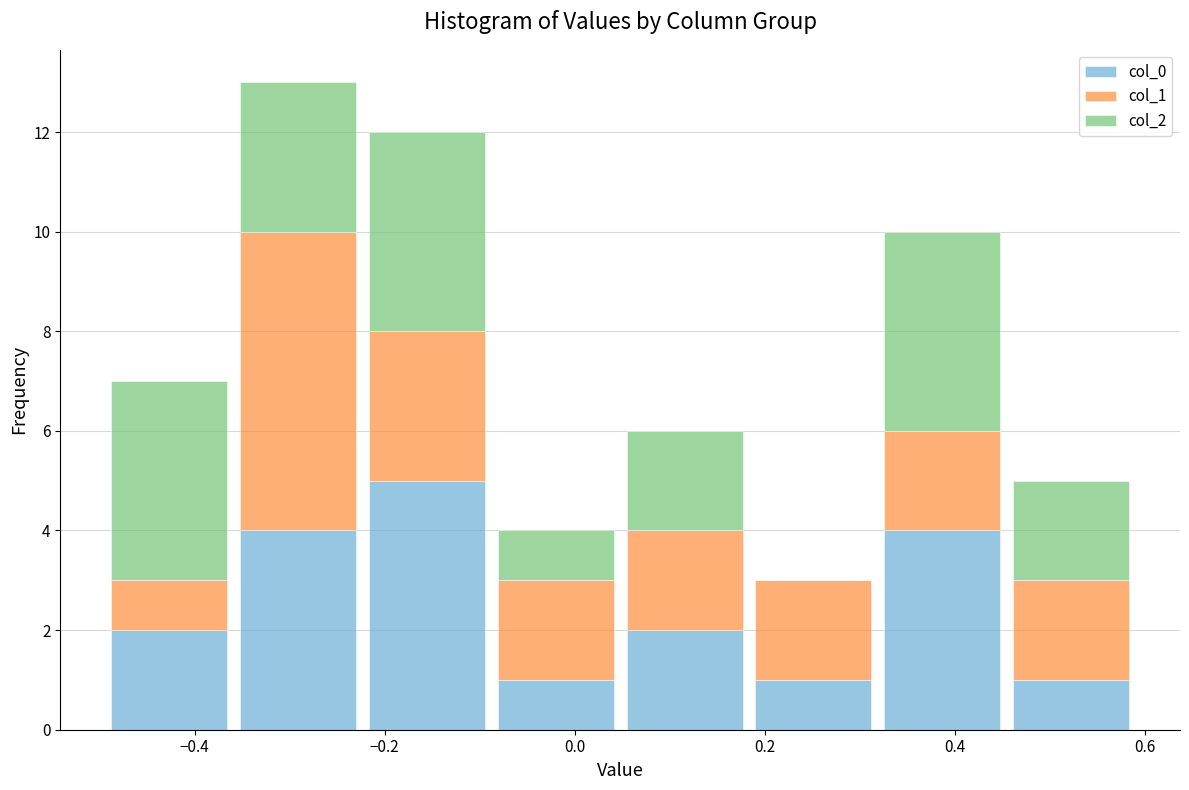

Reading left to right, list every stacked bar in this chart as the range it spans on the x-axis followed by its total height. Neither the bar edges nor the heights are printed on the chart, so give them approximately, as read against the axes.

-0.50 to -0.36: 7
-0.36 to -0.22: 13
-0.22 to -0.08: 12
-0.08 to 0.04: 4
0.04 to 0.18: 6
0.18 to 0.32: 3
0.32 to 0.46: 10
0.46 to 0.58: 5